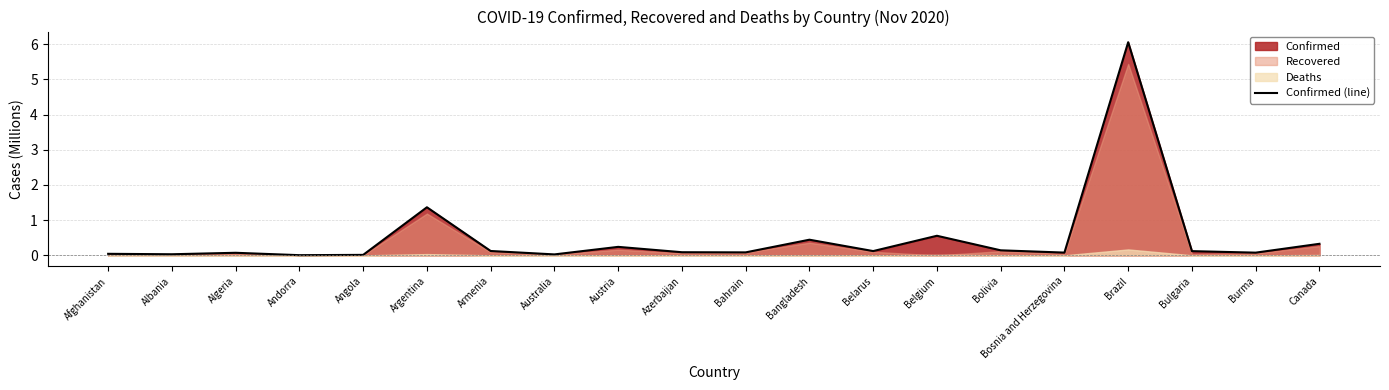

Reading left to right, what are all the values shown in this chart?

0.0	0.0	0.1	0.0	0.0	1.4	0.1	0.0	0.2	0.1	0.1	0.4	0.1	0.6	0.1	0.1	6.1	0.1	0.1	0.3